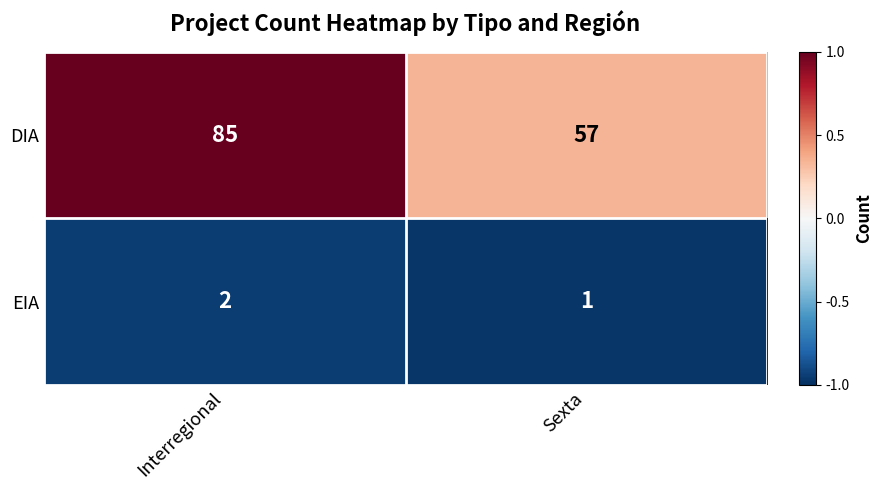

At which category is the sum across all series the highest?

Interregional